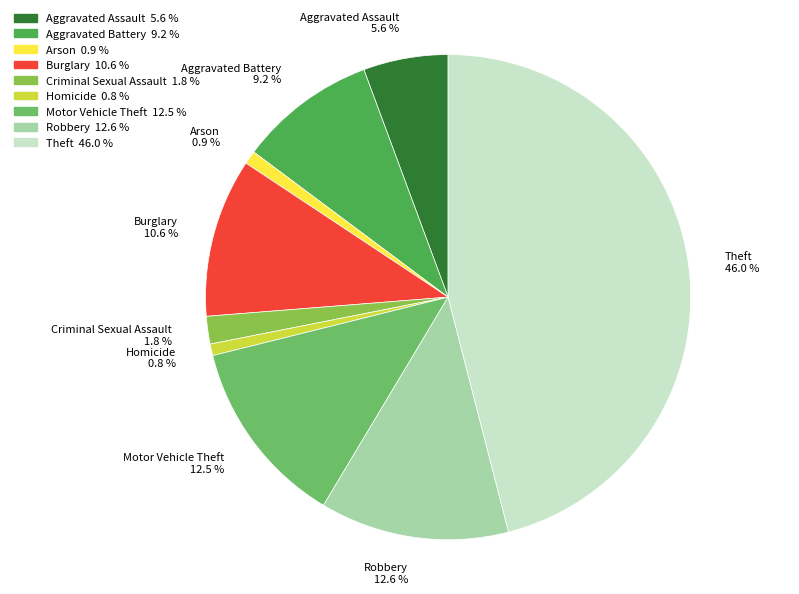

Is there a majority slice in this chart?

No